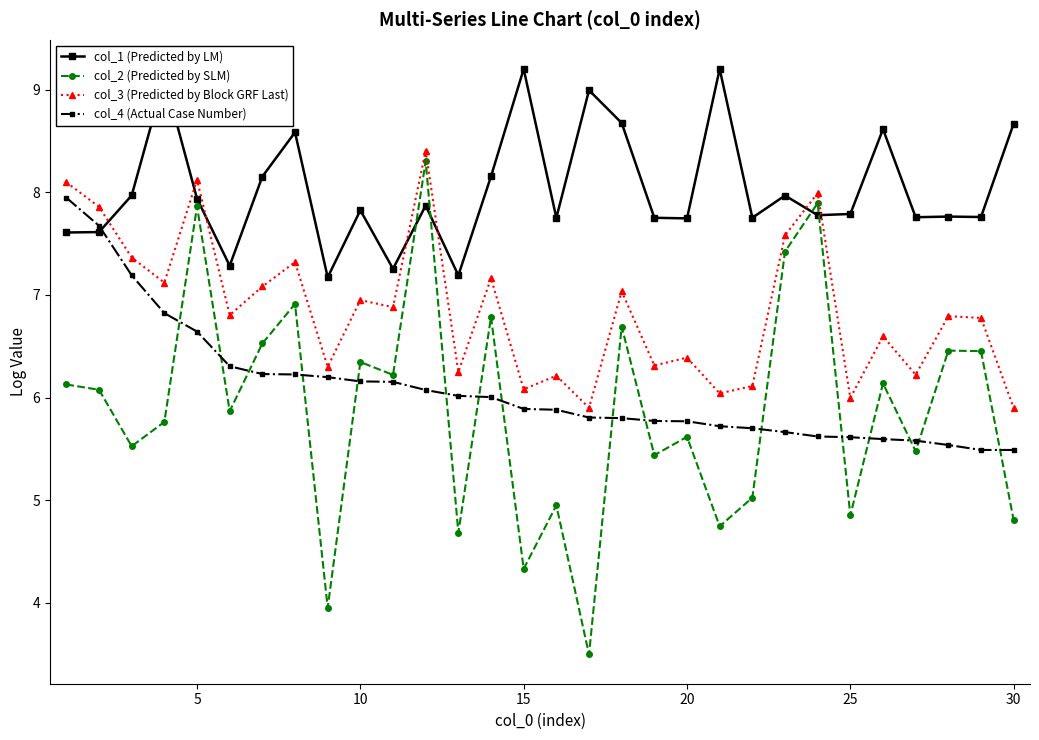

How many values in the col_2 (Predicted by SLM) series exceed 6?

15